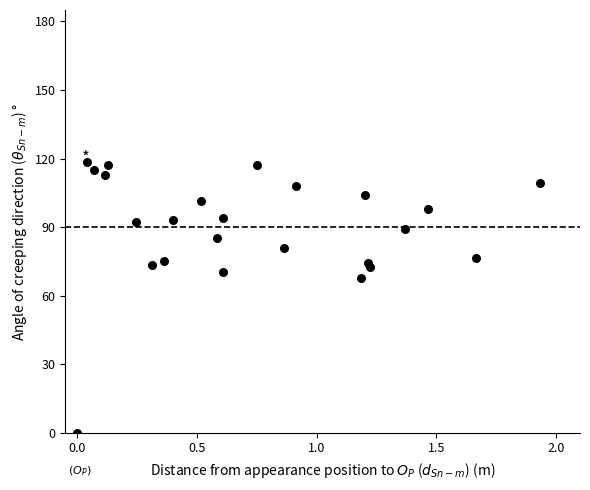

What Y value in the scatter plot is closest to 59?

67.6